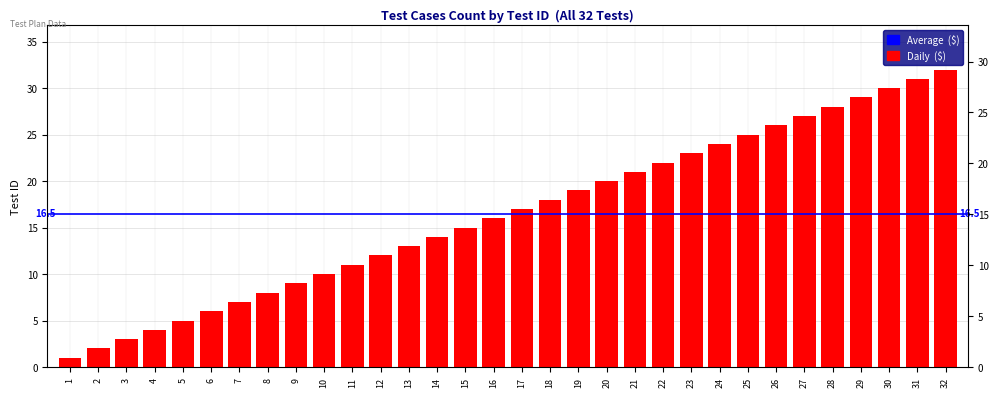

What value does the data have at 31?

31